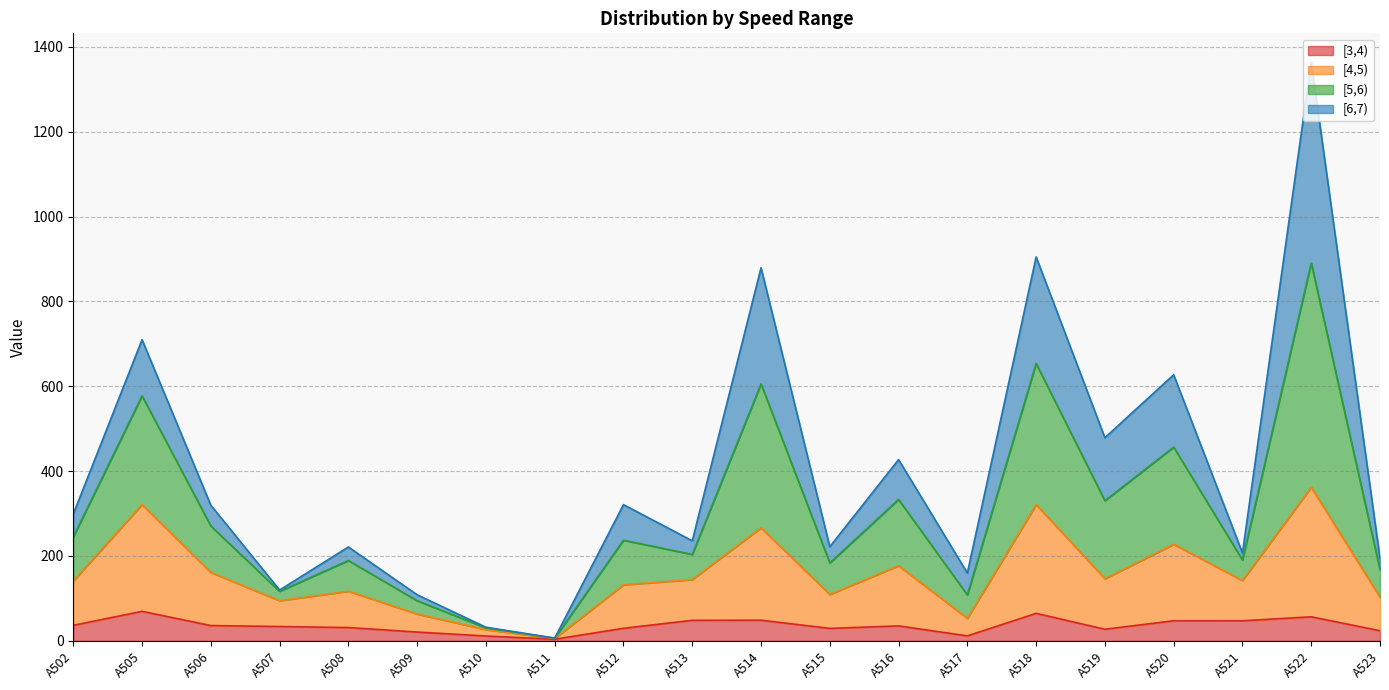

How many categories are shown in the chart?

20